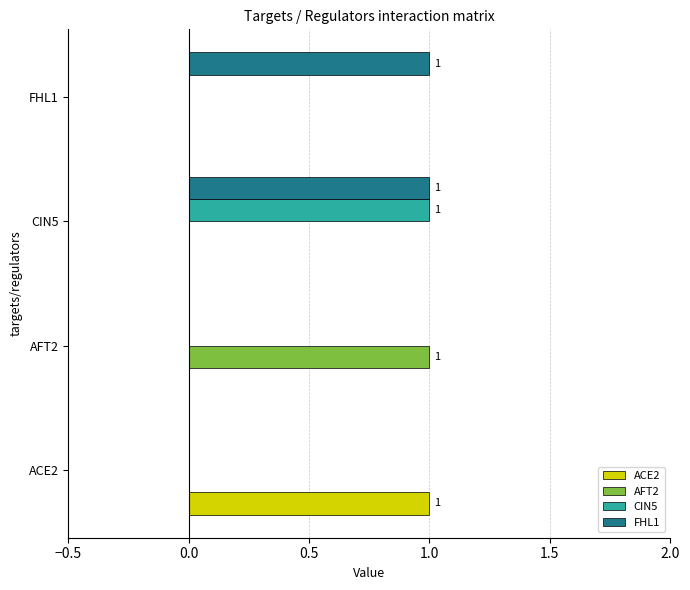

Is it true that FHL1 equals 1 at FHL1?

True